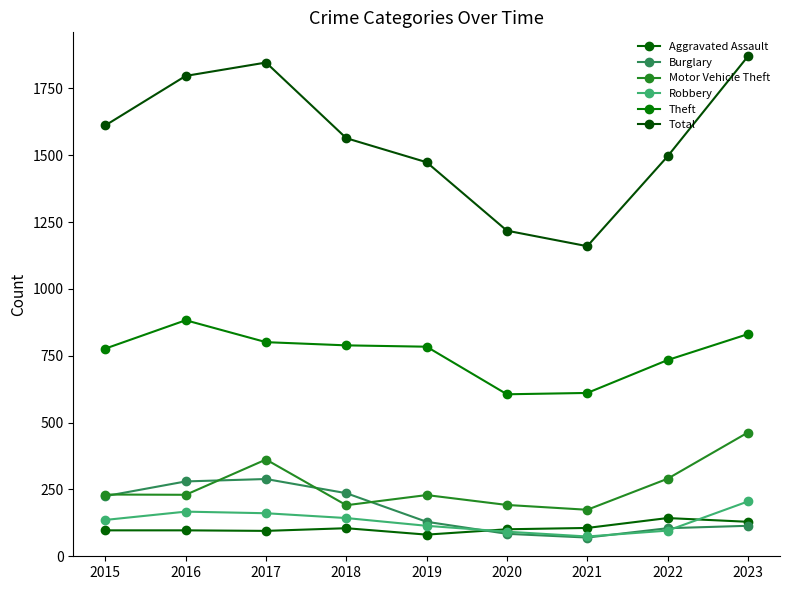

What is the difference between the highest and lowest values at 2020?

1134